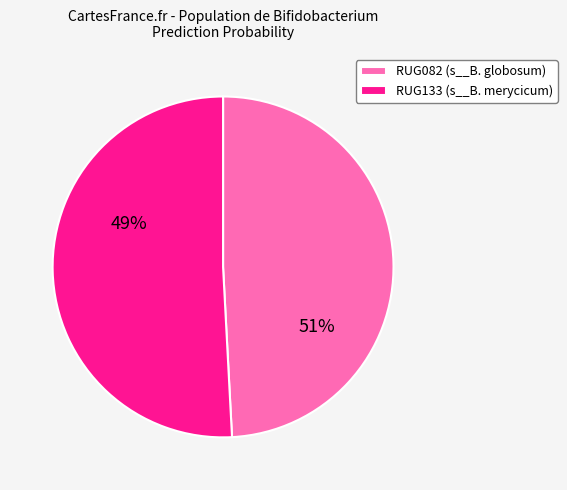

Combined, what portion of the pie is RUG082.fasta and RUG133.fasta?

100.0%